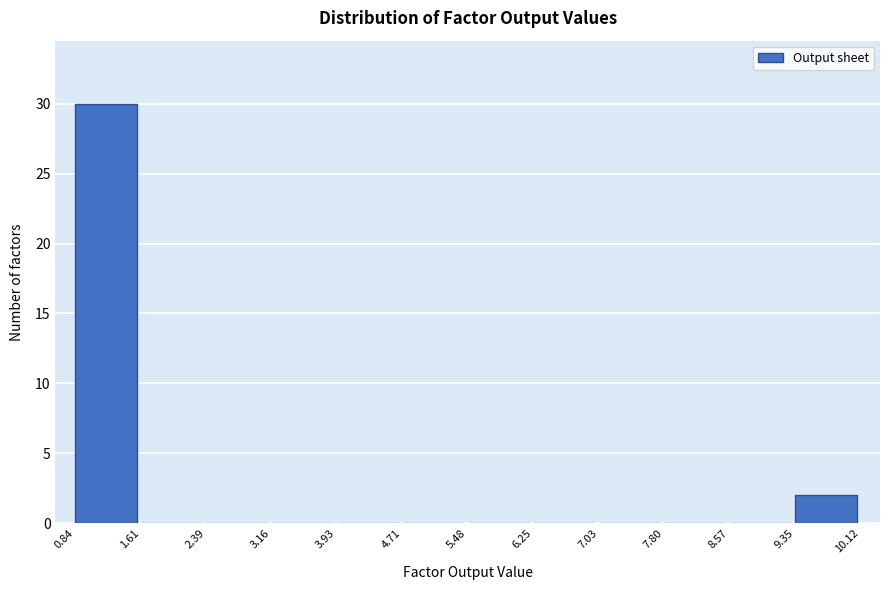

Which range on the x-axis has the tallest bar?

0.84 to 1.61